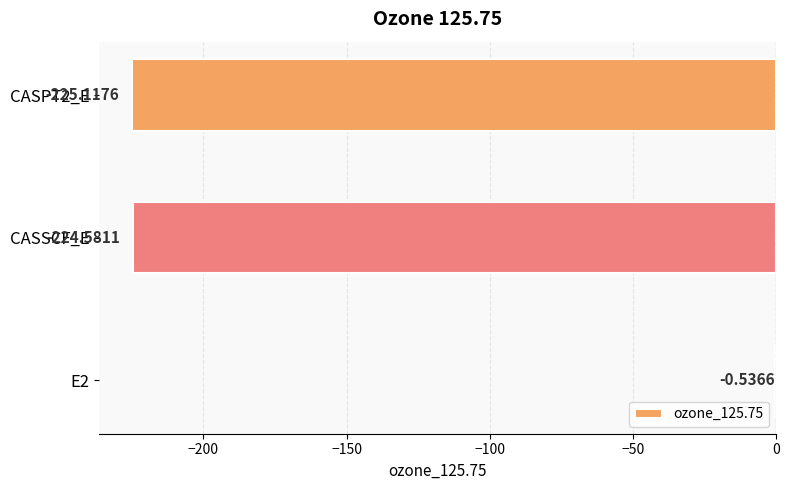

Which has a higher value, CASSCF_E or E2?

E2